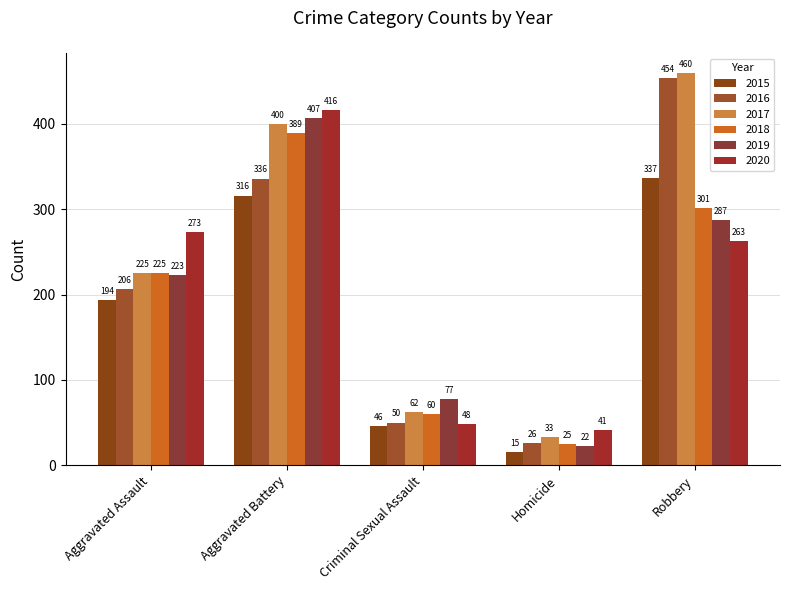

Between Aggravated Assault and Aggravated Battery, which is larger?

Aggravated Battery